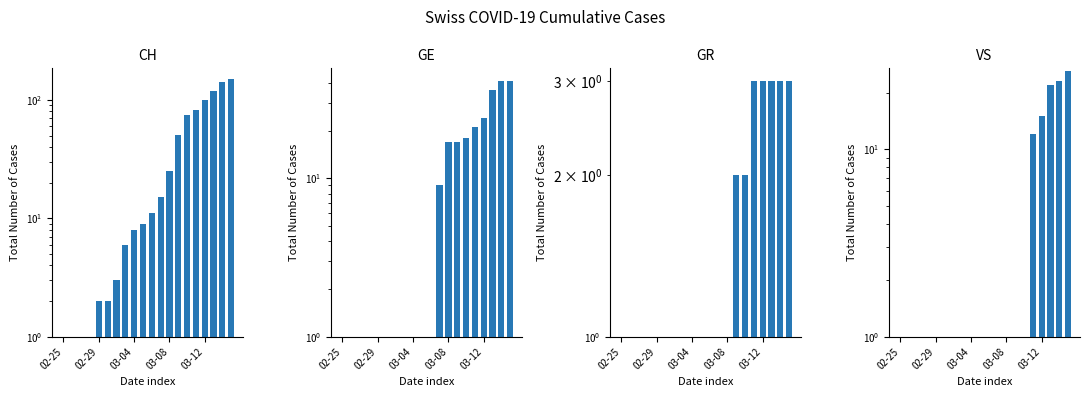

What is the highest value of the VS series?

26